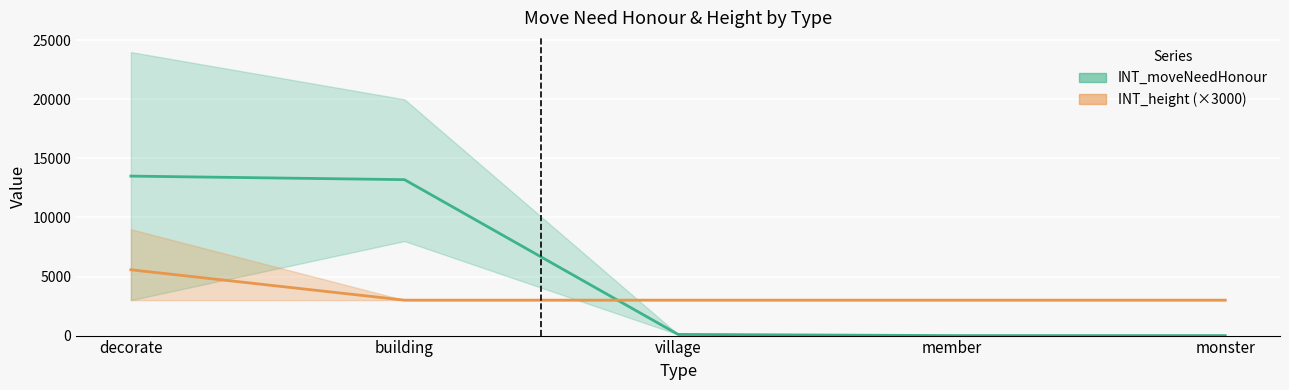

Reading left to right, extract all data points from this chart.

INT_moveNeedHonour mean: 13500	13200	100	0	0
INT_height mean (×3000): 5571	3000	3000	3000	3000